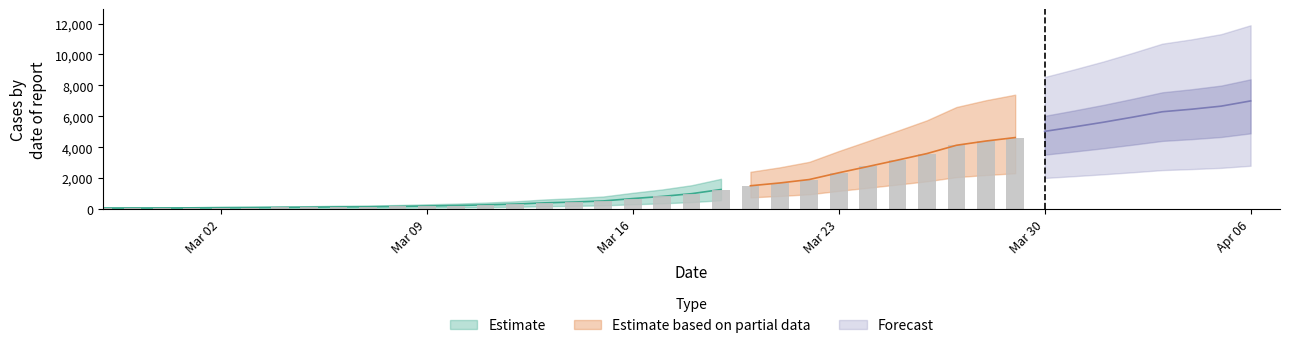

What position from the left is 2020-03-09?

12